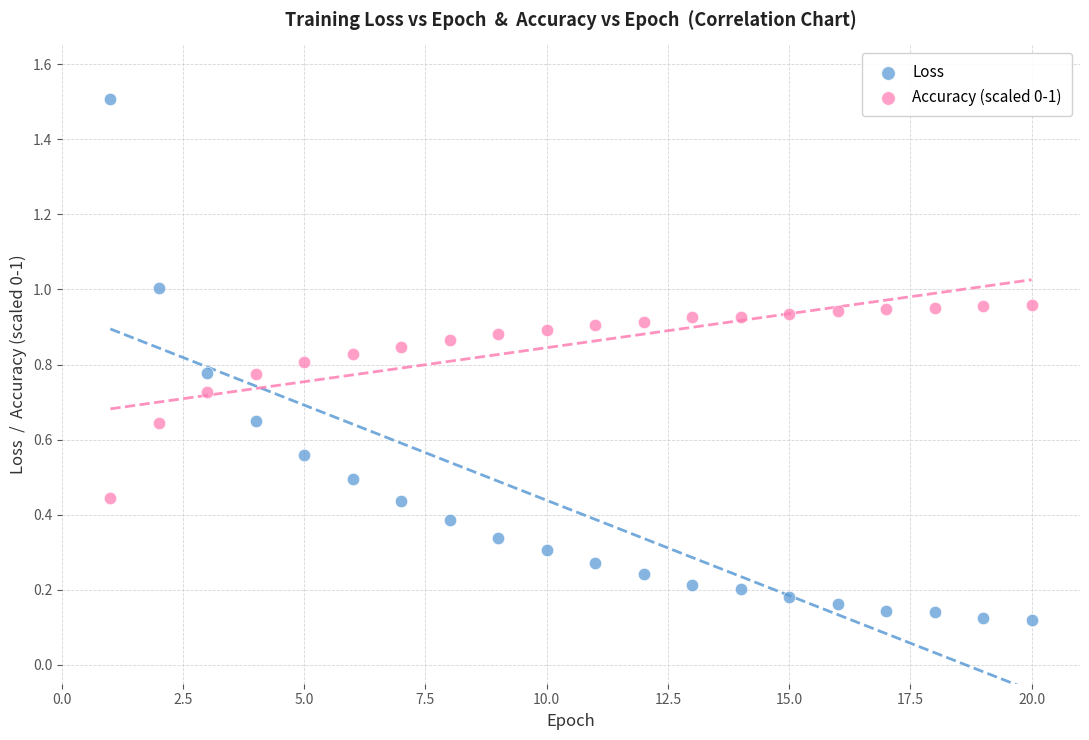

Which series contains the highest Y value?

Loss